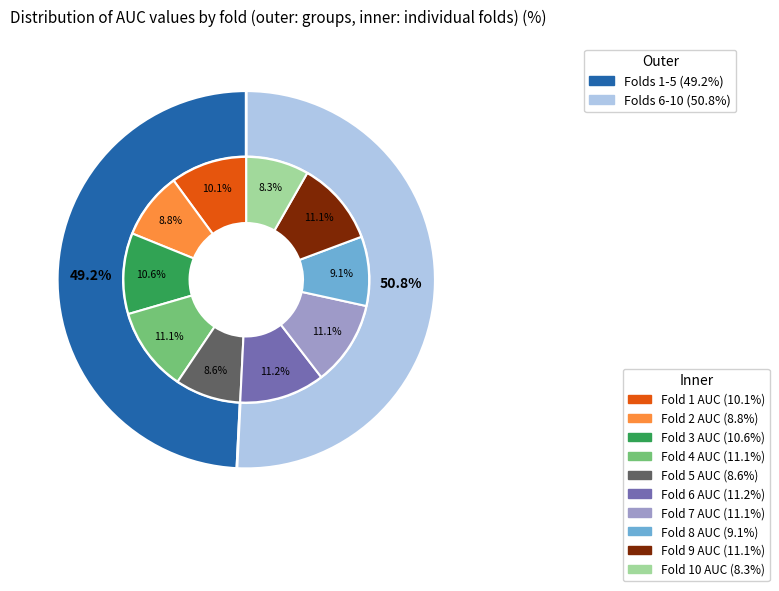

Which slice is the smallest?

10